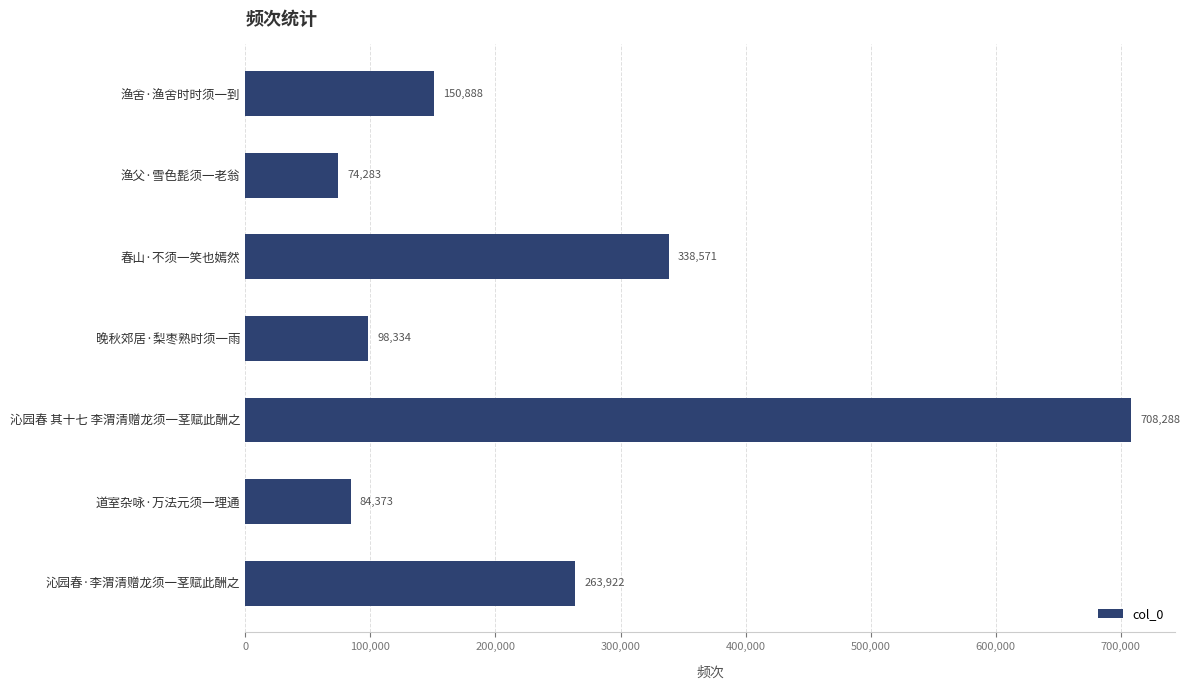

List the labels in order of value, smallest first.

渔父·雪色髭须一老翁, 道室杂咏·万法元须一理通, 晚秋郊居·梨枣熟时须一雨, 渔舍·渔舍时时须一到, 沁园春·李渭清赠龙须一茎赋此酬之, 春山·不须一笑也嫣然, 沁园春 其十七 李渭清赠龙须一茎赋此酬之